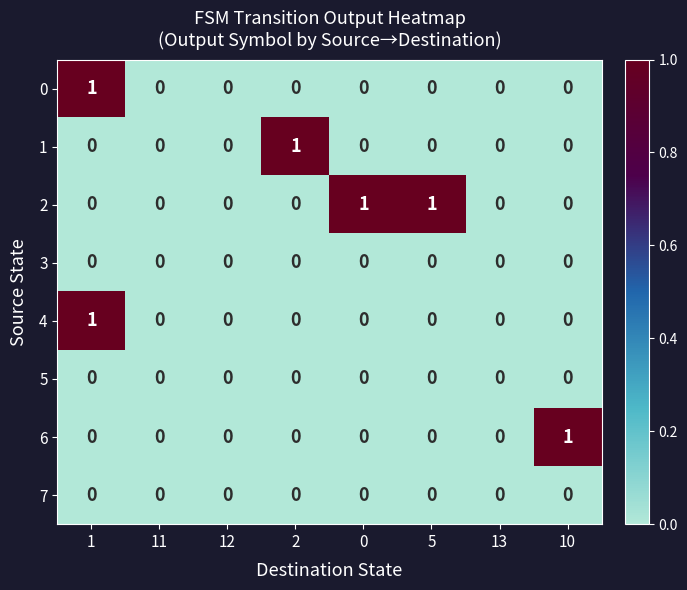

Count the 0 values in the range 0 to 1.

8